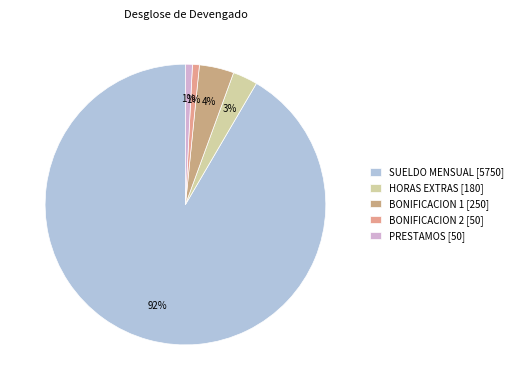

What is the largest slice in the pie chart?

SUELDO MENSUAL [5750]